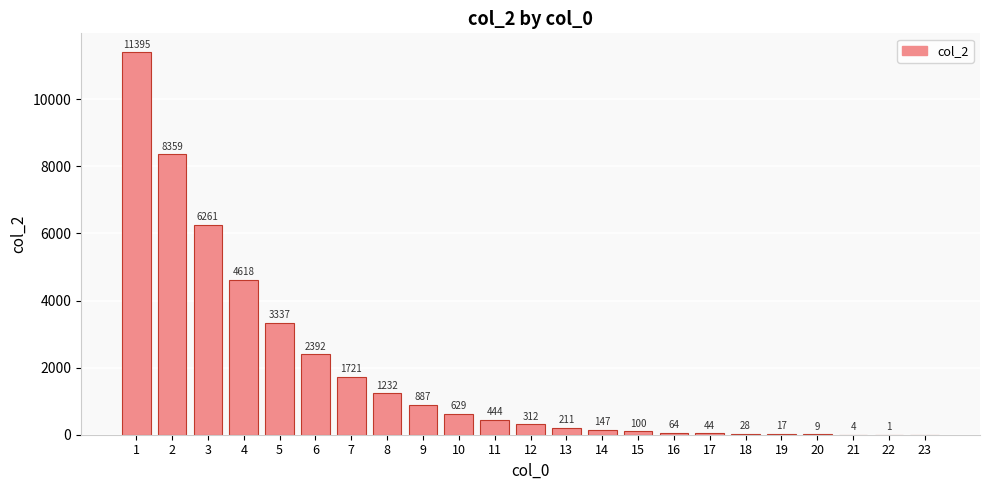

What is the greatest value displayed?

11395